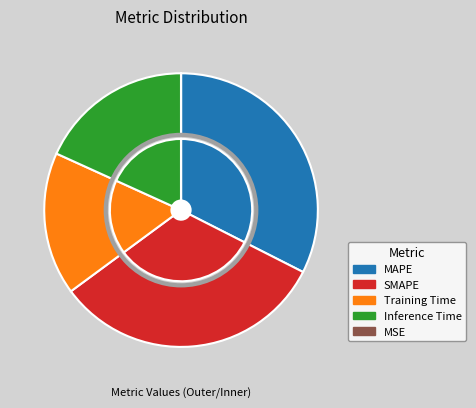

What portion of the pie excludes SMAPE?

67.6%